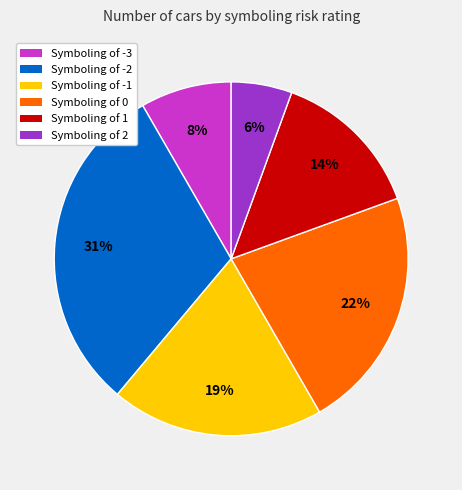

Does any single category account for the majority?

No